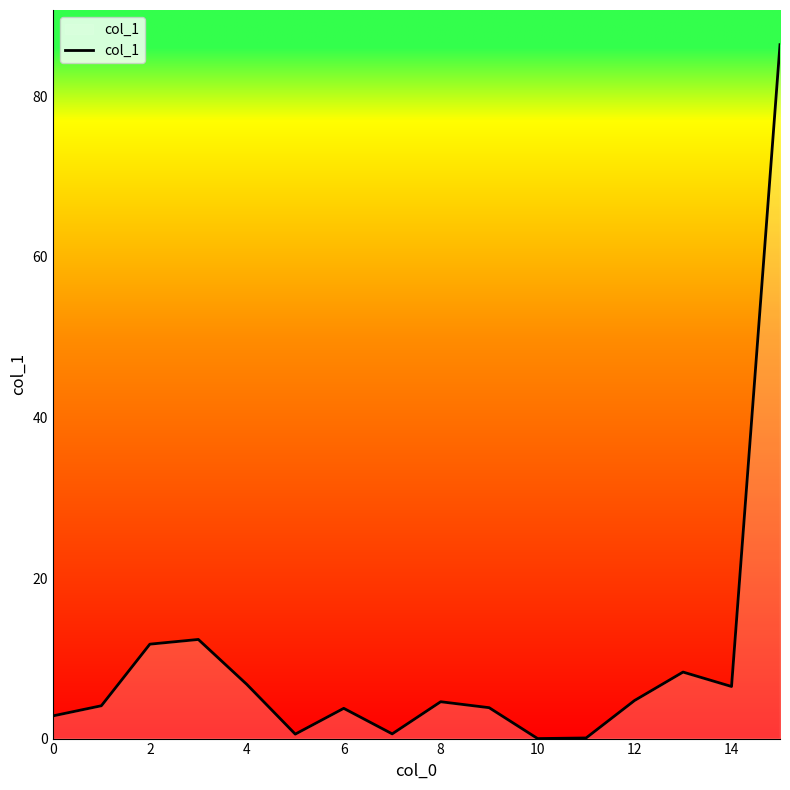

What is the difference between the maximum and minimum values?

86.4